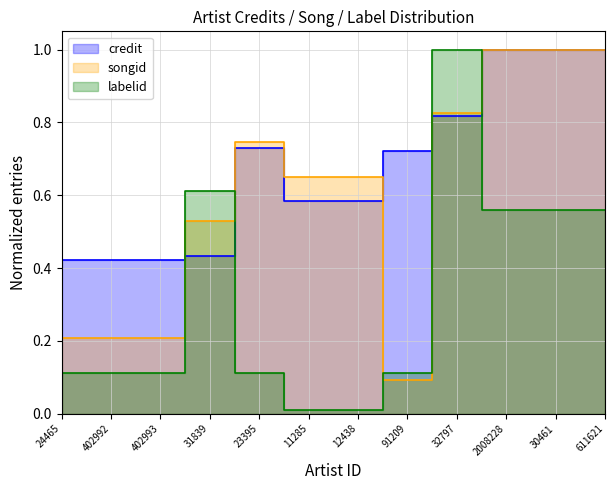

Which series ends up on top after the final intersection of credit and labelid?

credit